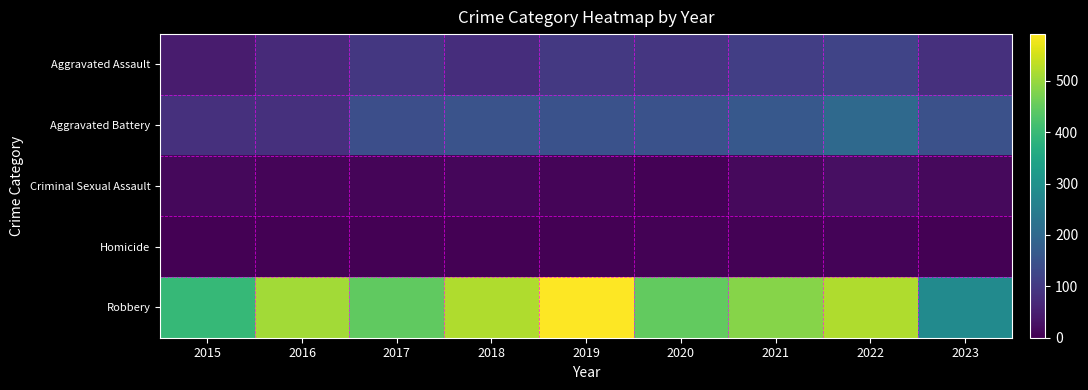

Which series has the widest spread of values?

Robbery